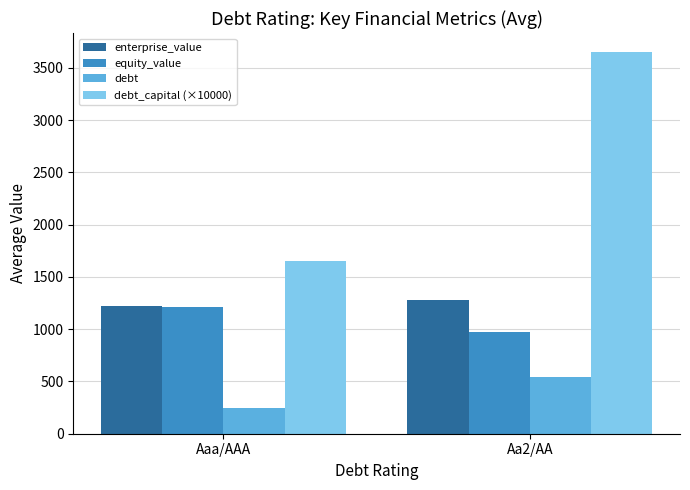

Which series changed the most between Aaa/AAA and Aa2/AA?

debt_capital (×10000)